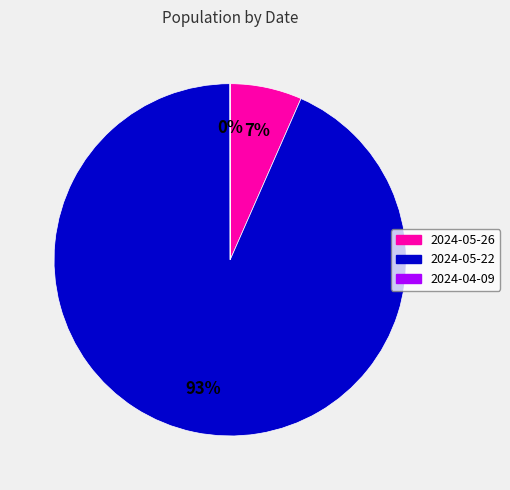

Between 2024-05-26 and 2024-05-22, which is larger?

2024-05-22